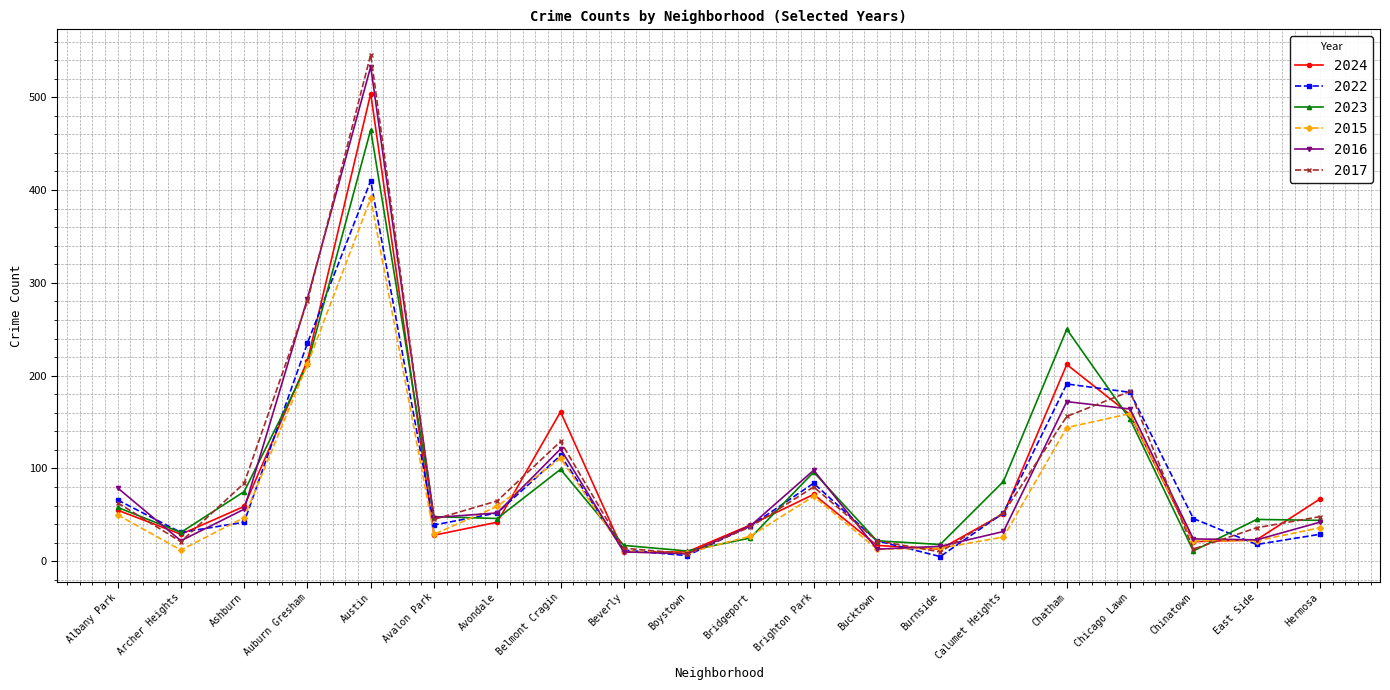

True or false: 2023 has more than 1 interior local peaks.

True